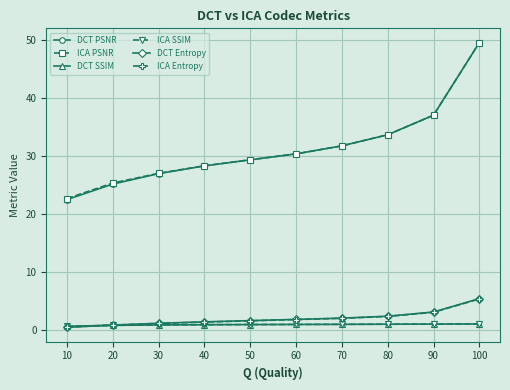

What is the greatest value displayed?

49.5